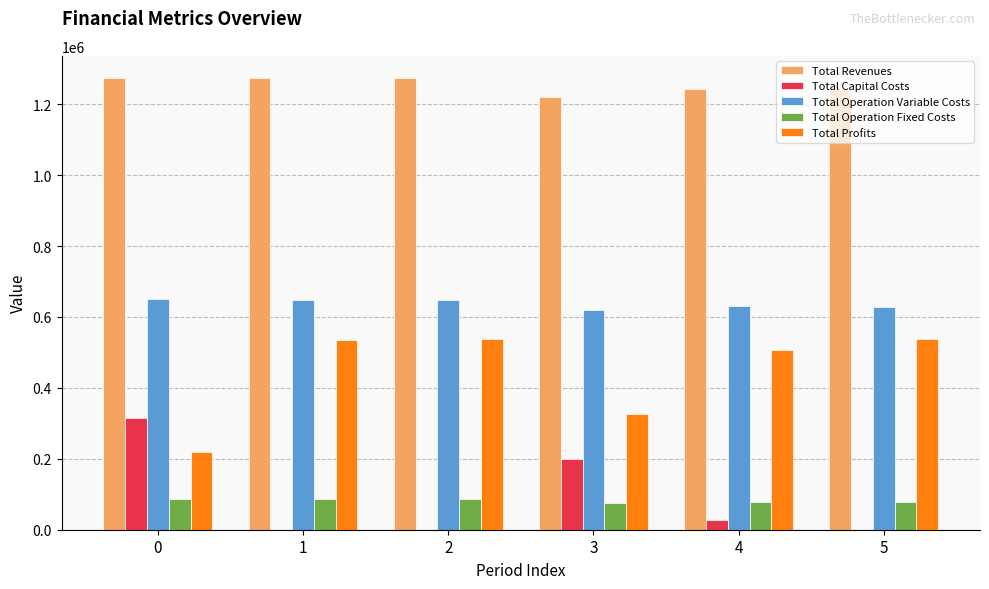

What is the approximate value of Total Profits at 3?

326192.9